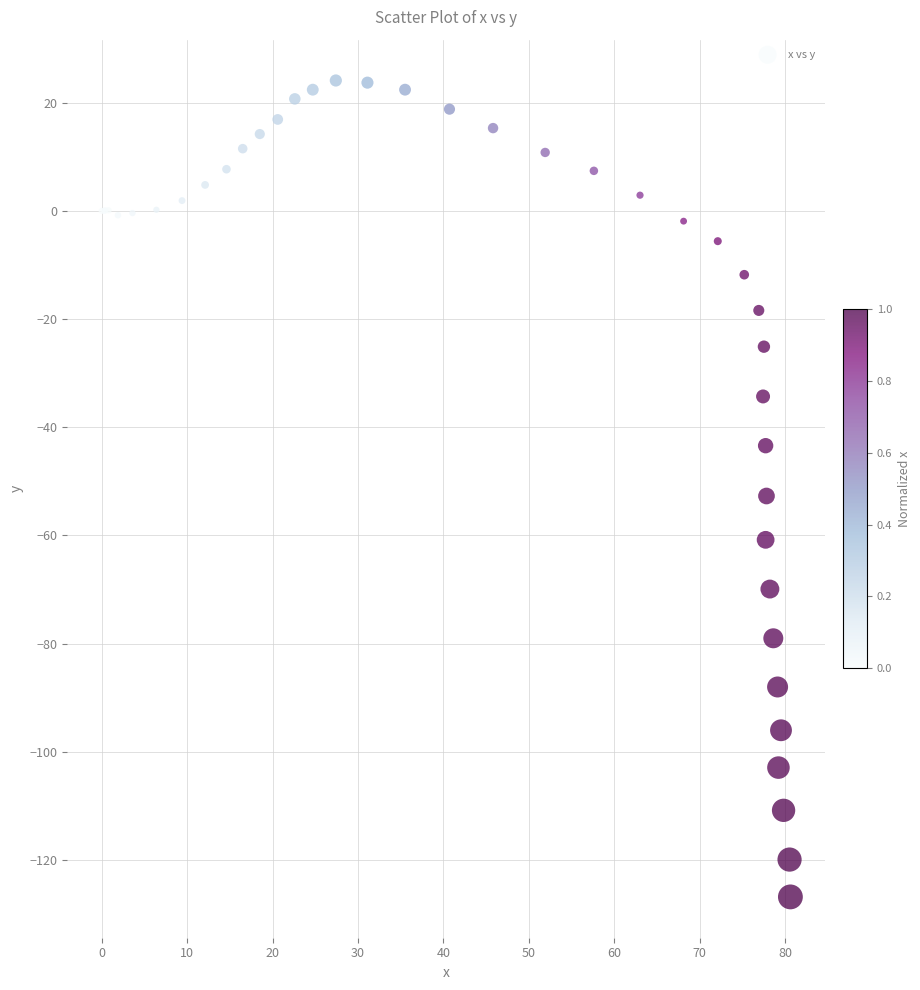

What Y value in the scatter plot is closest to -51?

-52.7